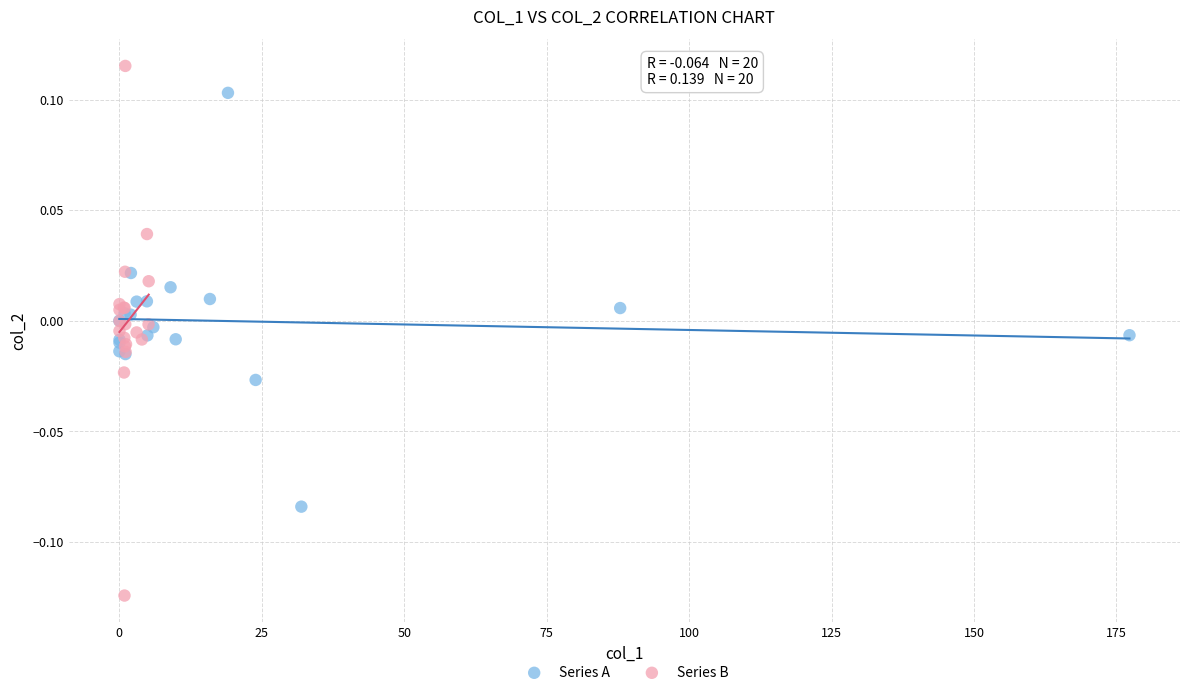

Which series reaches the minimum Y coordinate?

Series B